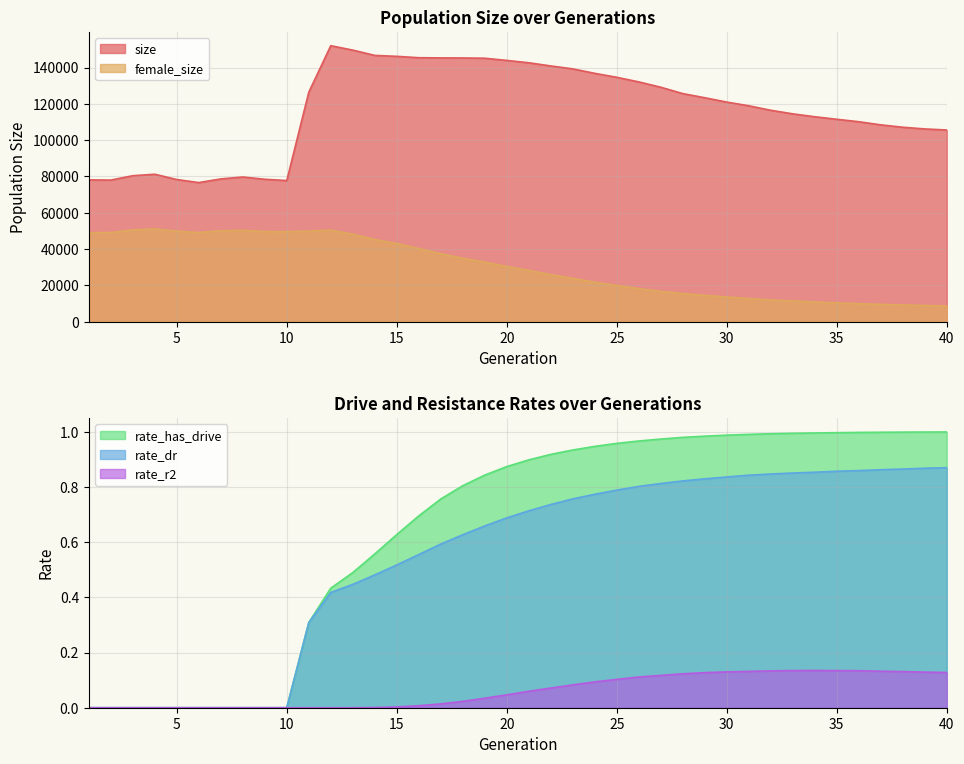

Where is rate_has_drive nearest to the value 0?

1